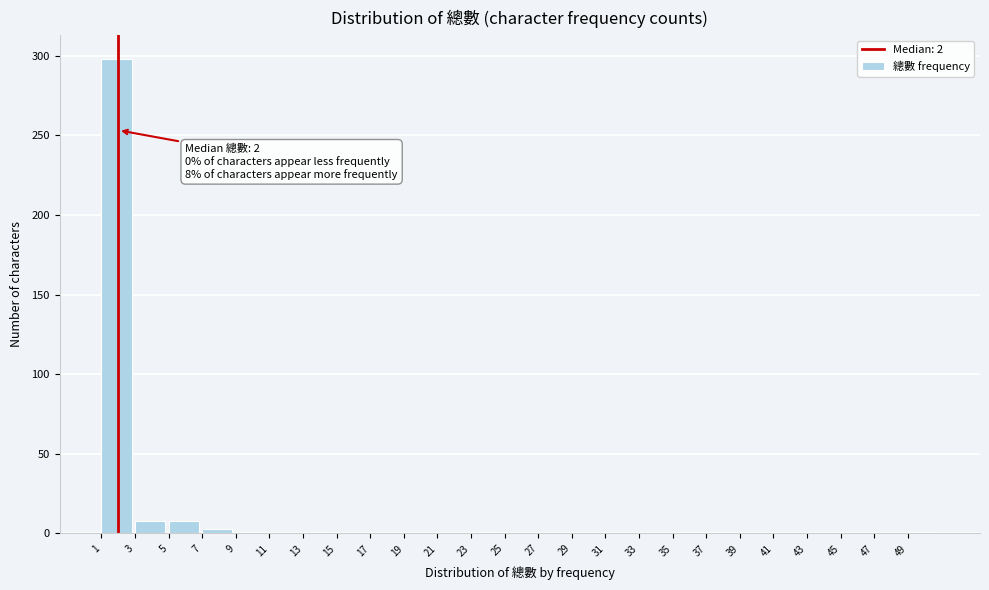

Which range on the x-axis has the tallest bar?

1 to 3